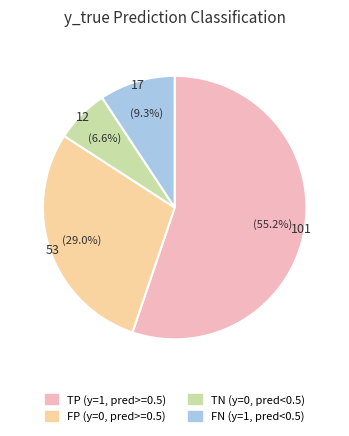

Combined, do TP (y=1, pred>=0.5) and TN (y=0, pred<0.5) account for over 50%?

Yes